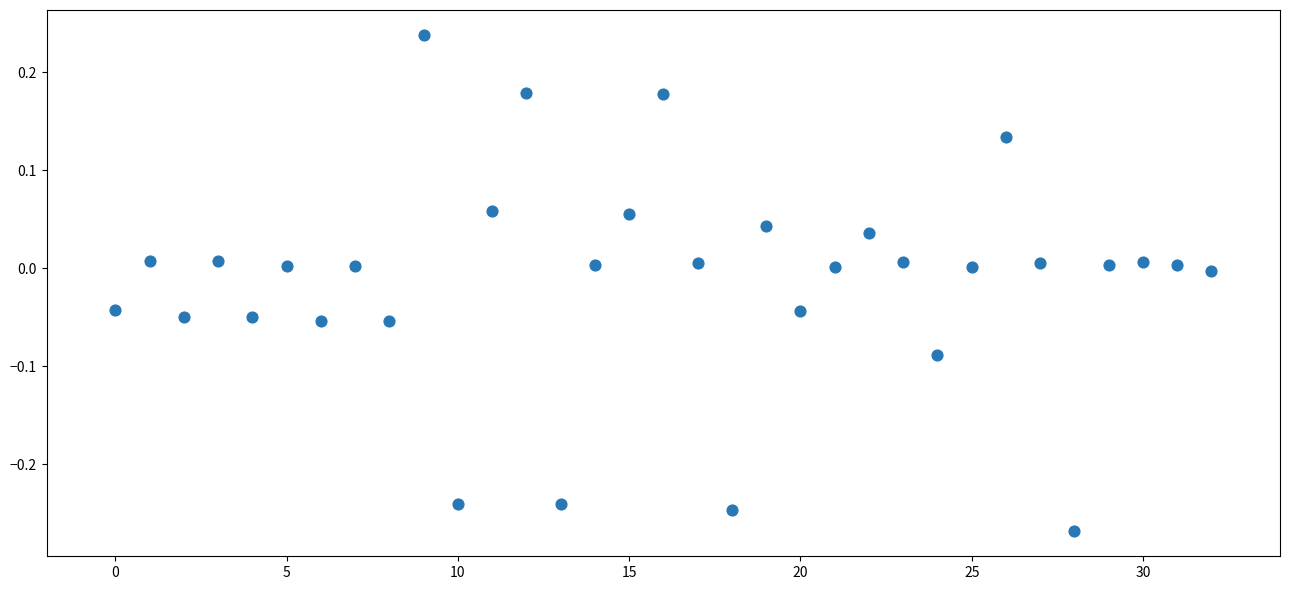

What is the range of Y values (max minus min)?

0.5